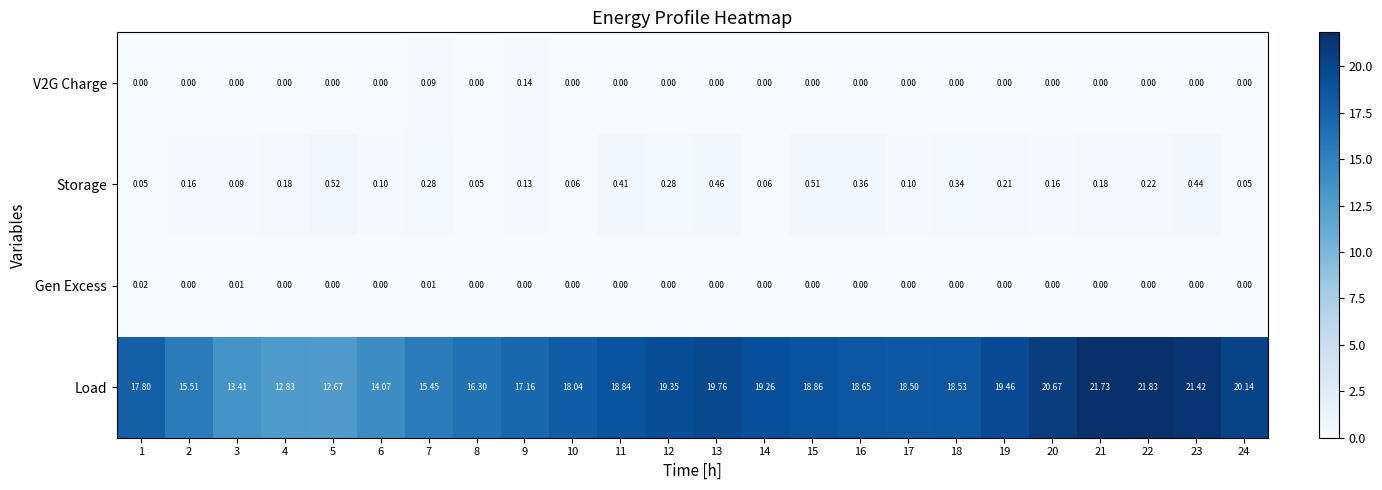

Which series has the largest range (max minus min)?

Load